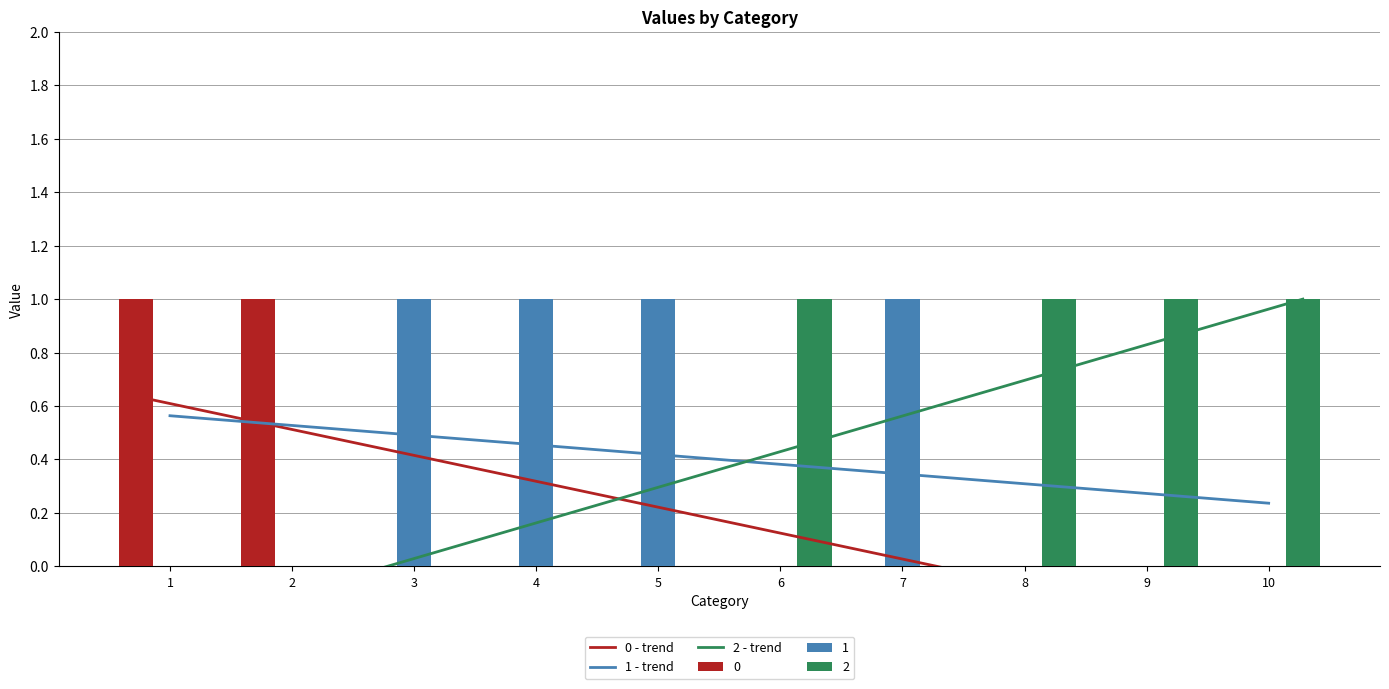

What are all the series names shown in the legend?

0, 1, 2